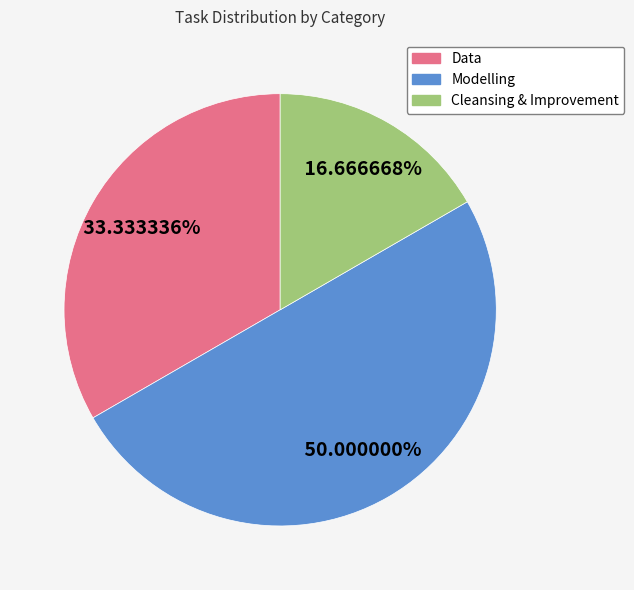

Is Data the majority of the pie?

No